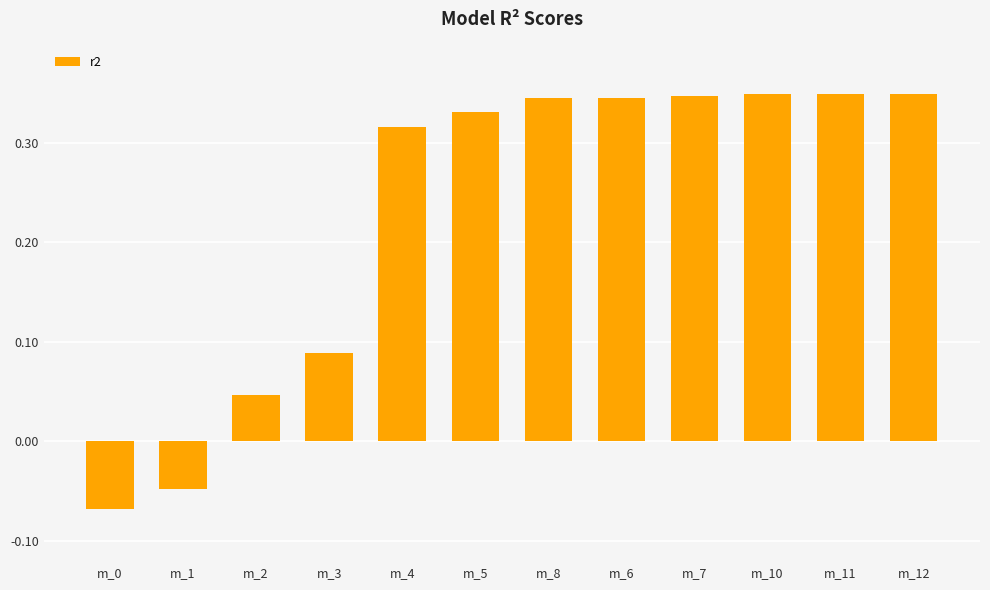

Is it true that the value at m_8 is 0.1?

False